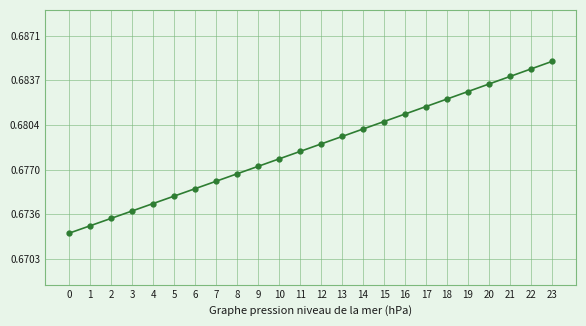

At which category does the chart reach its peak across all series?

23